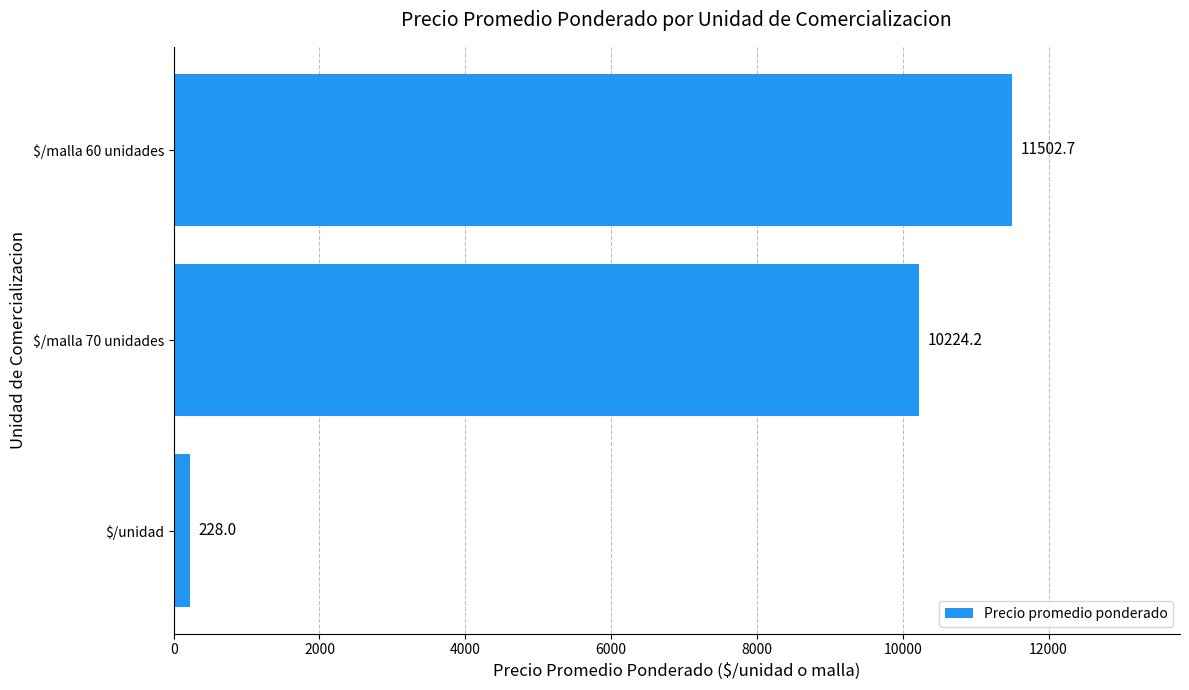

What is the sum of all values?

21954.8